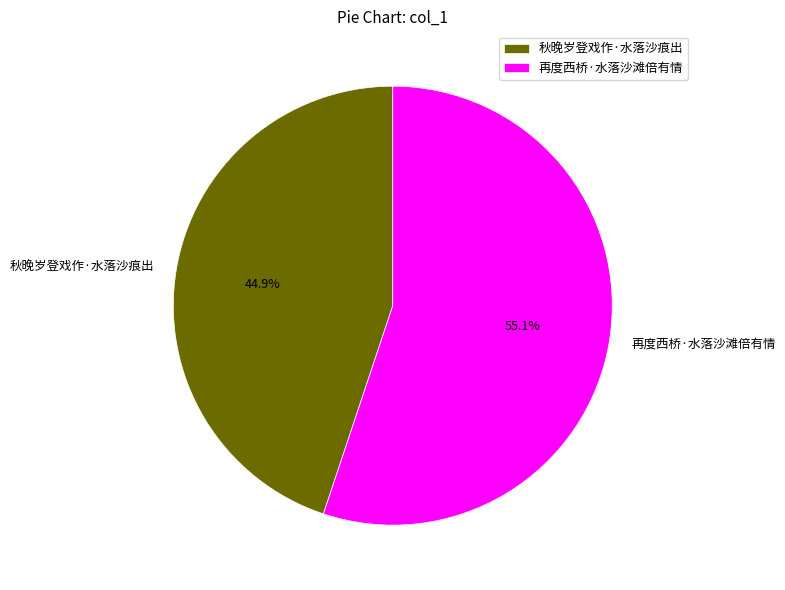

True or false: 秋晚岁登戏作·水落沙痕出 accounts for 45% of the total.

True